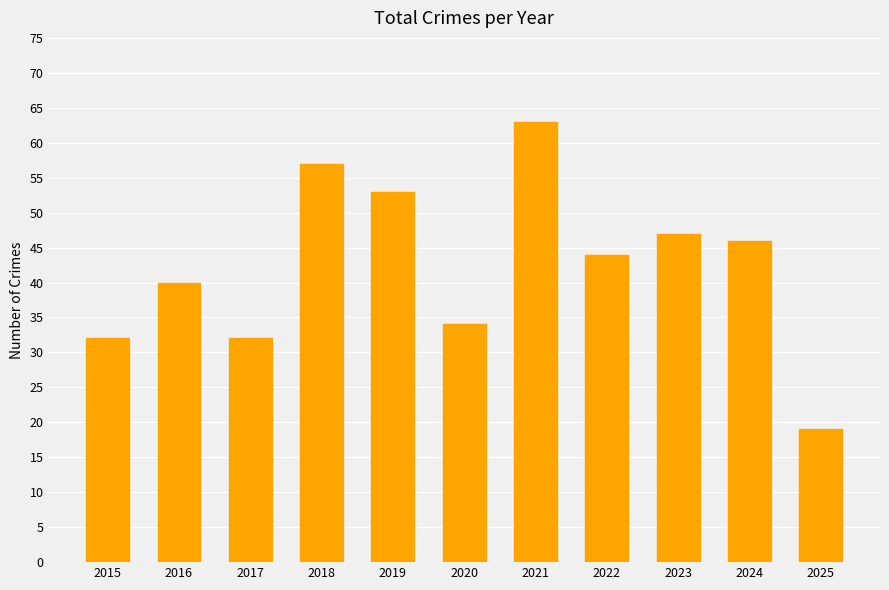

Does the chart contain stacked bars?

No